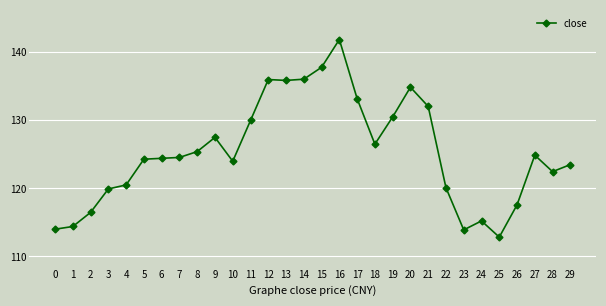

How many lines are shown in the chart?

1